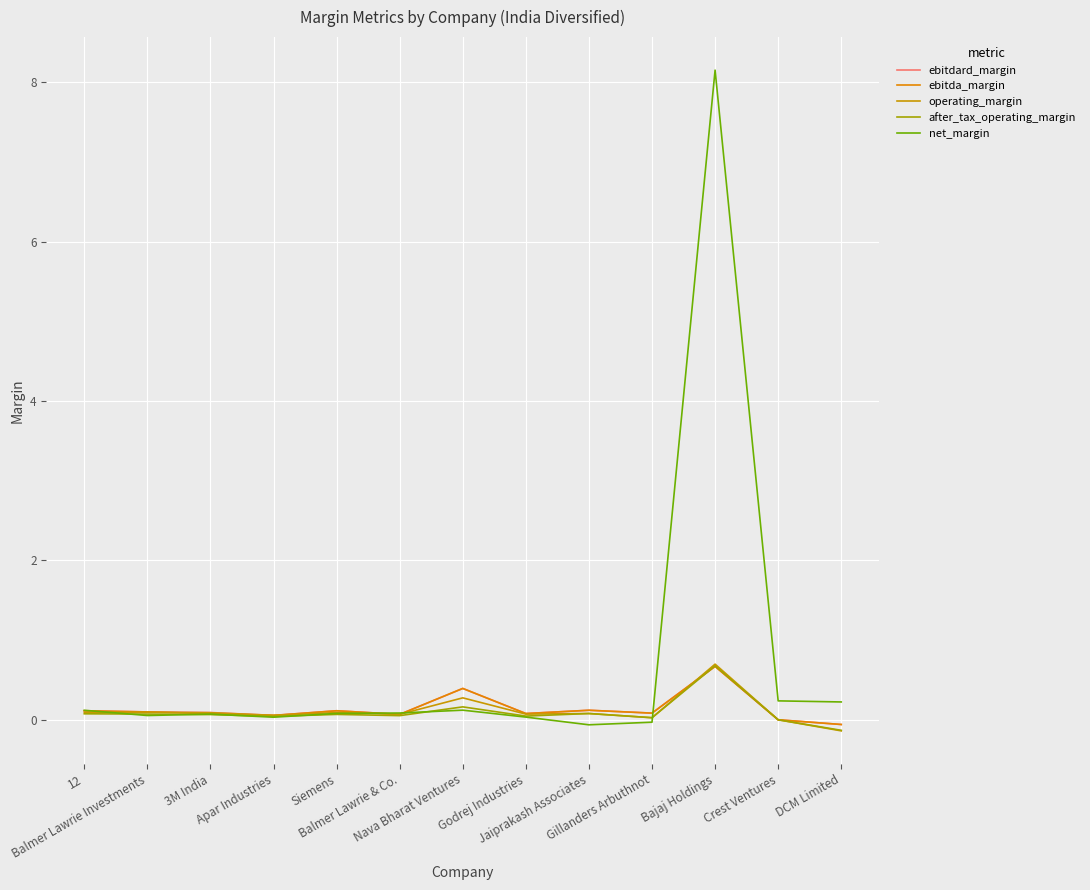

How many lines are shown in the chart?

5